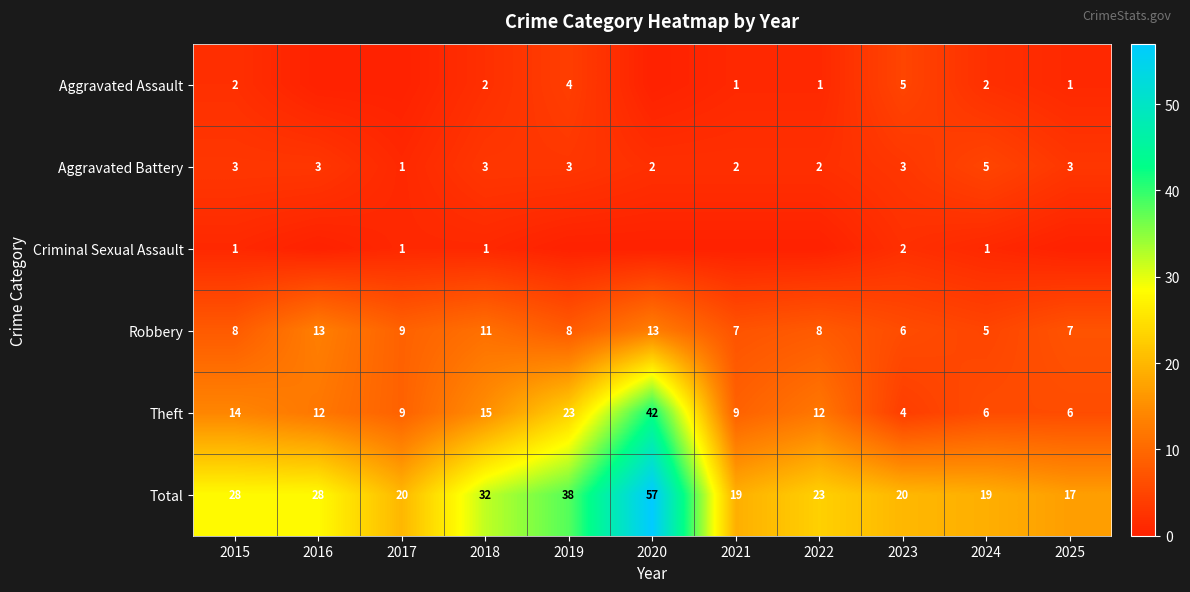

What is the sum of all Aggravated Battery values?

30